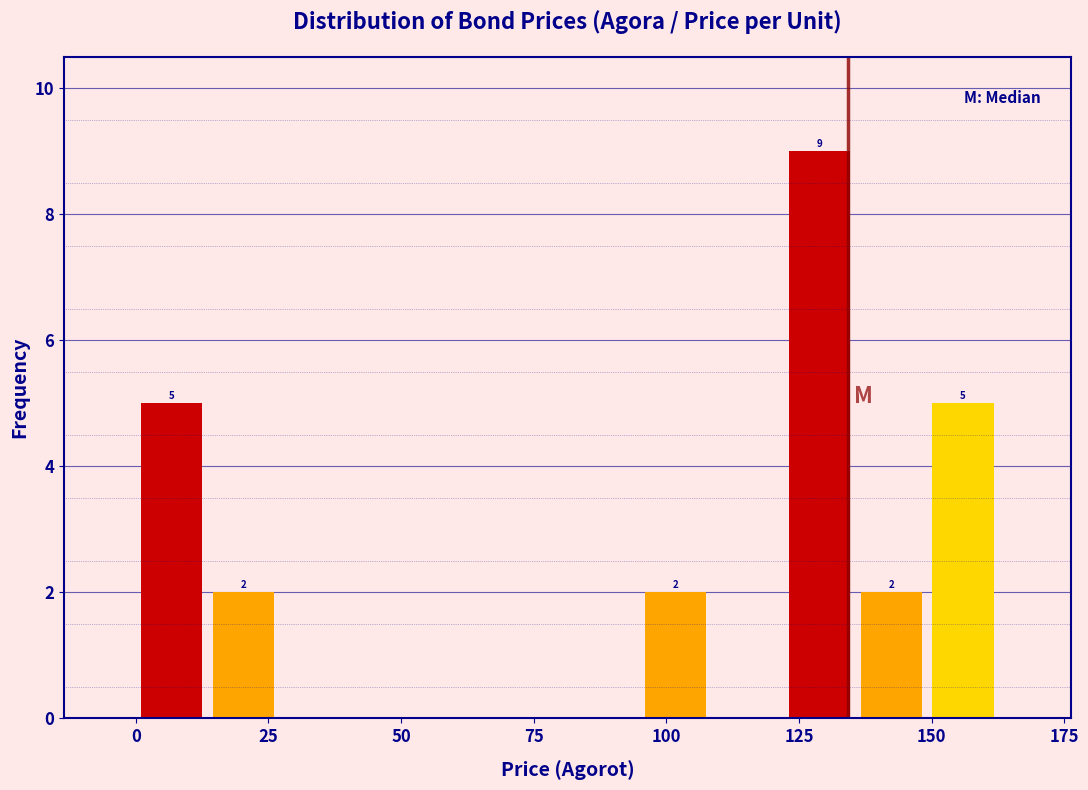

Around what value on the x-axis is the tallest bar? Give the approximate position of its centre, as read against the axis.

130